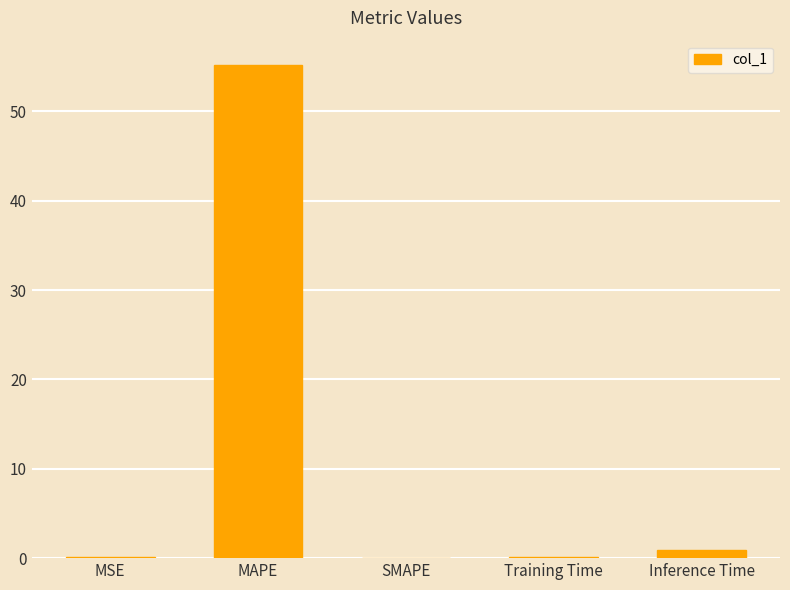

True or false: the data shows -37.8 at SMAPE.

False